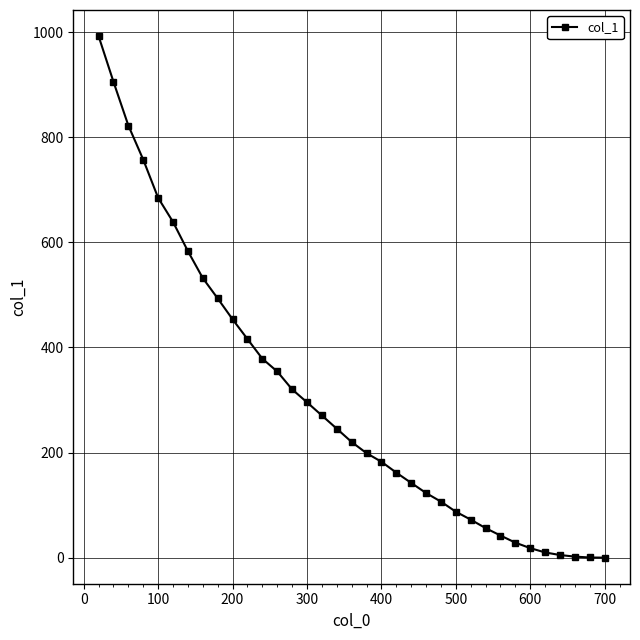

What is the value of the 14th point from the left?

320.3